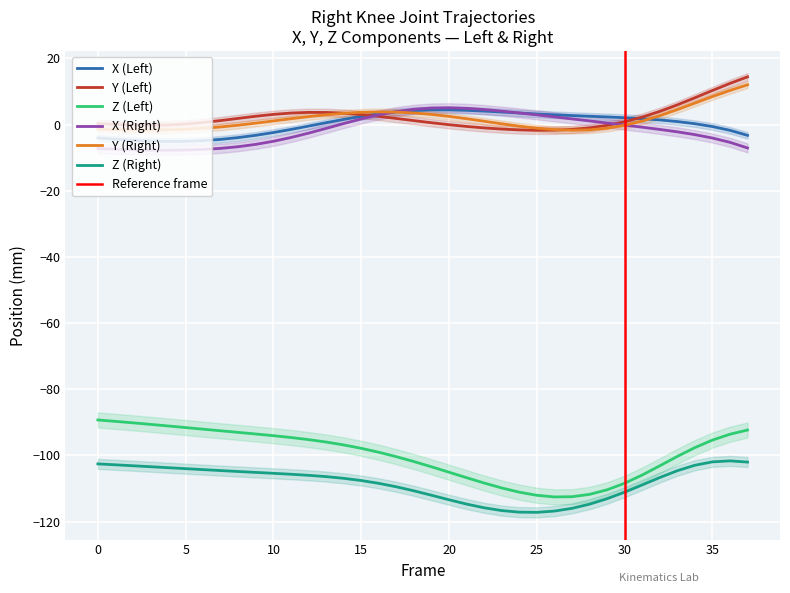

True or false: Y (Right) and X (Right) cross at least once.

True